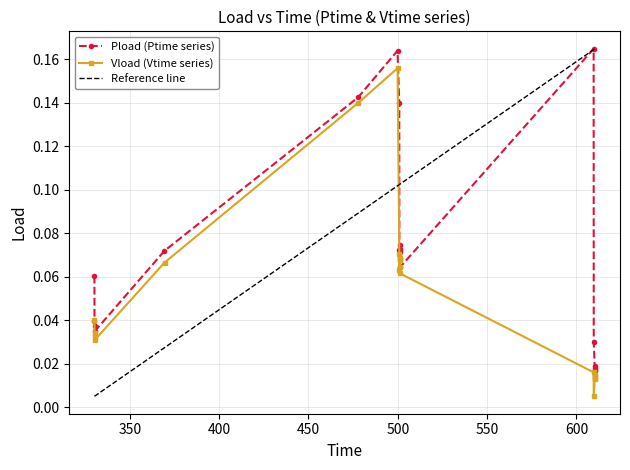

What is the greatest value displayed?

0.2